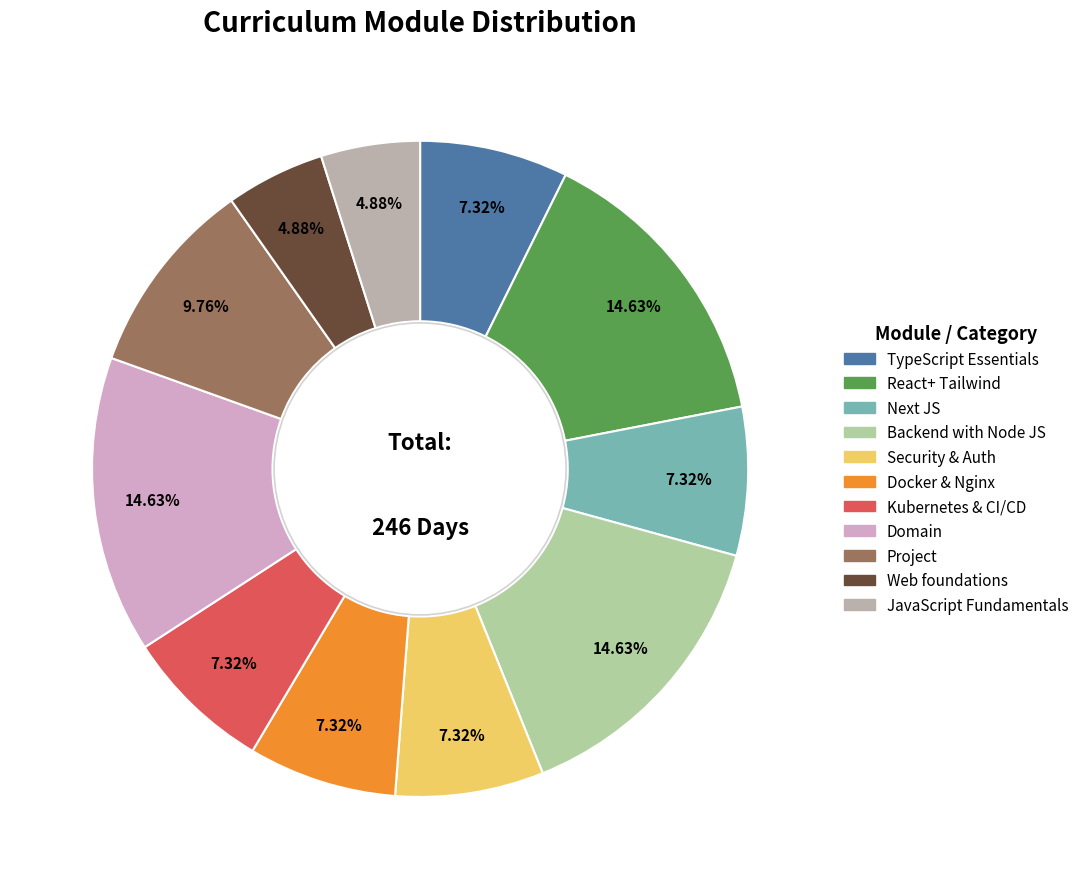

The React+ Tailwind slice represents 5% of the pie. True or false?

False